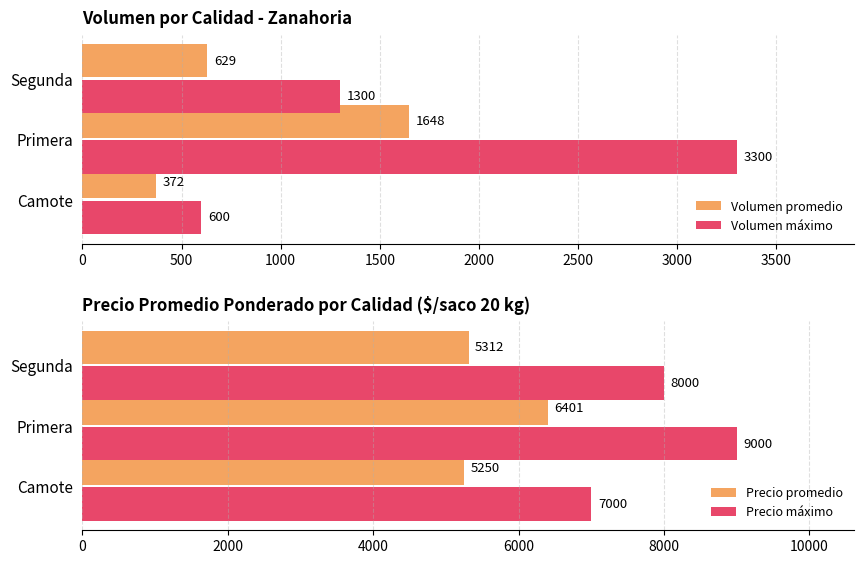

Reading left to right, list all the values displayed in this chart.

Volumen promedio: 371.7	1648.0	629.4
Volumen máximo: 600.0	3300.0	1300.0
Precio promedio: 5250.0	6400.7	5312.5
Precio máximo: 7000.0	9000.0	8000.0